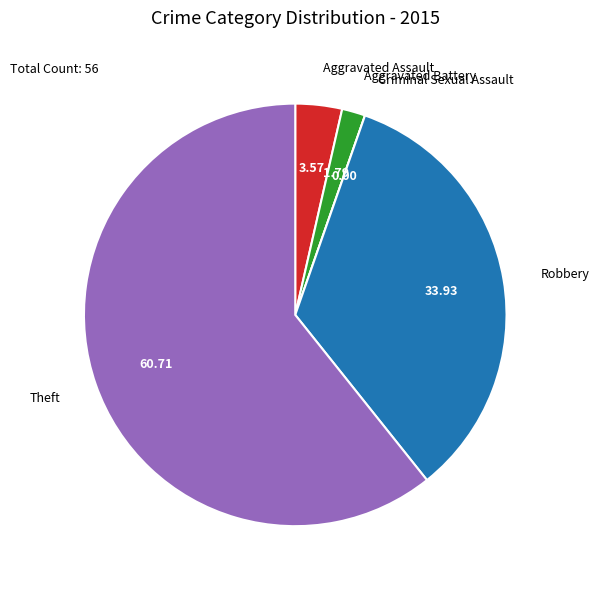

True or false: Aggravated Battery accounts for 2% of the total.

True